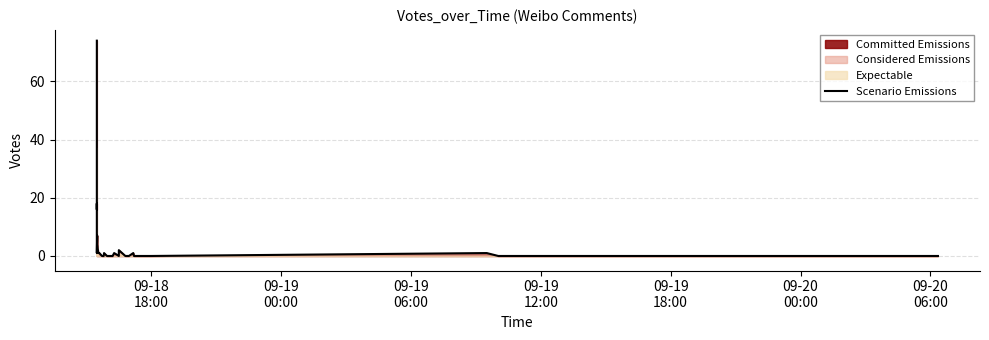

What is the maximum value shown in the chart?

74